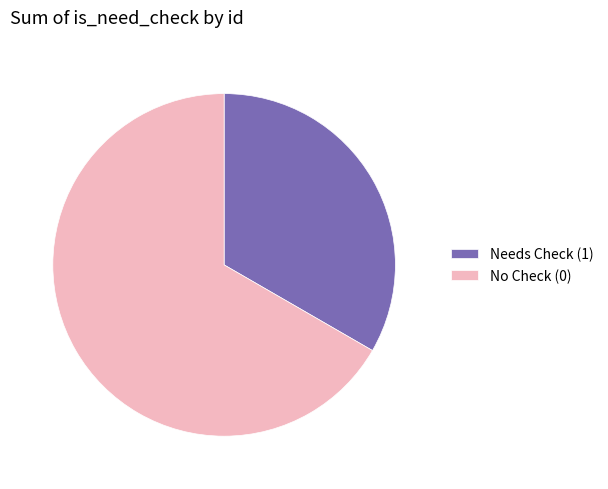

Which category has the smallest portion of the pie?

Needs Check (1)